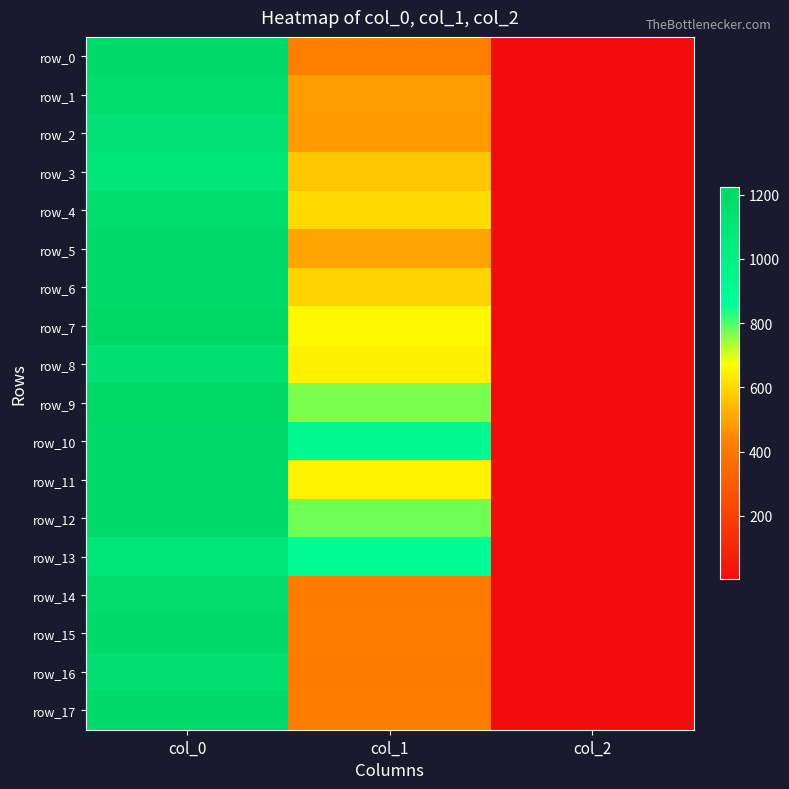

Which series has the largest total across all categories?

row_10